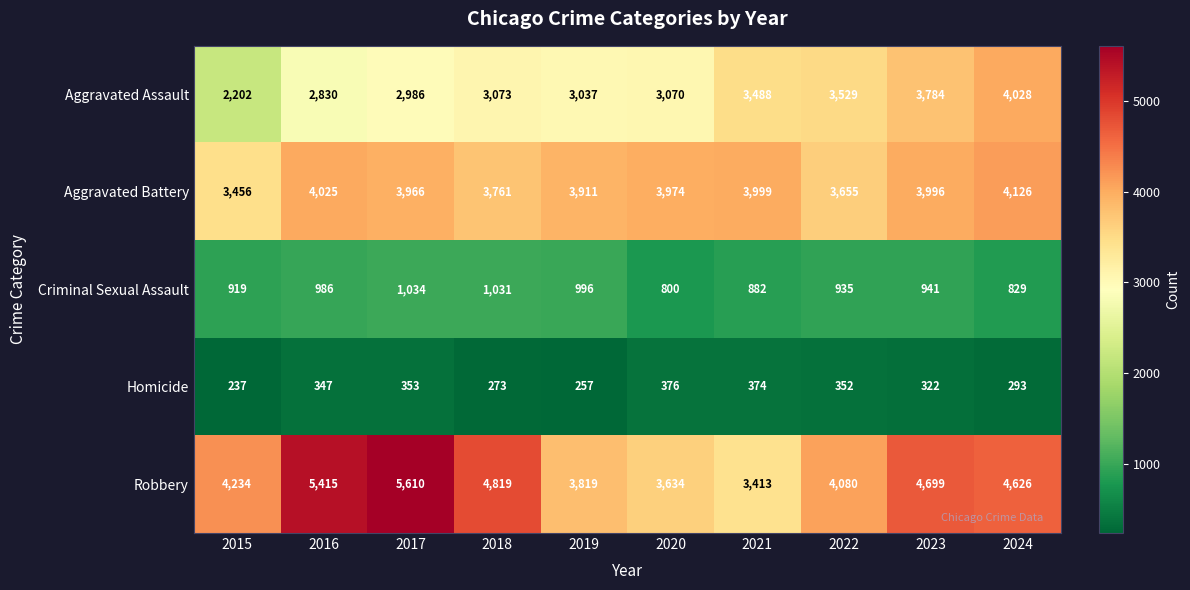

At how many categories does at least one series exceed 3925?

9